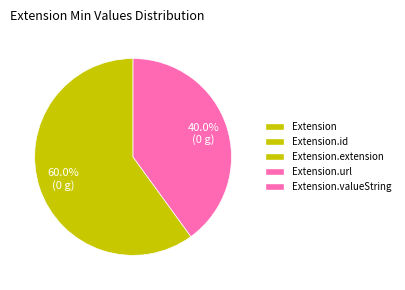

Does any single category account for the majority?

Yes